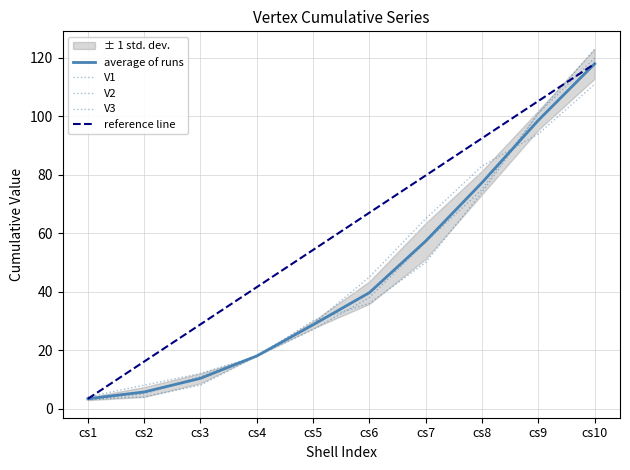

Which category has the lowest value in the V2 series?

cs1